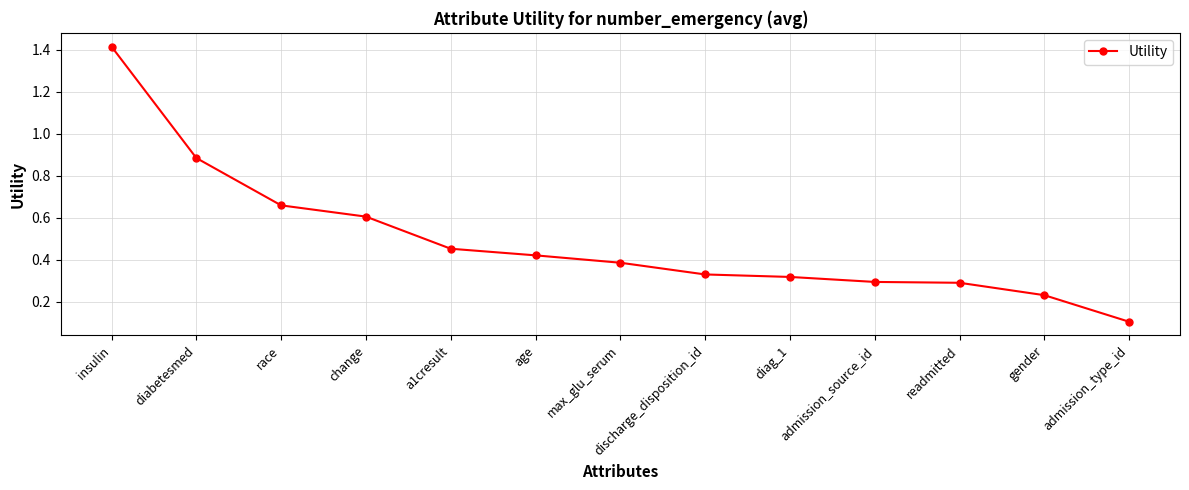

True or false: there are more than 2 points higher than both neighbors.

False